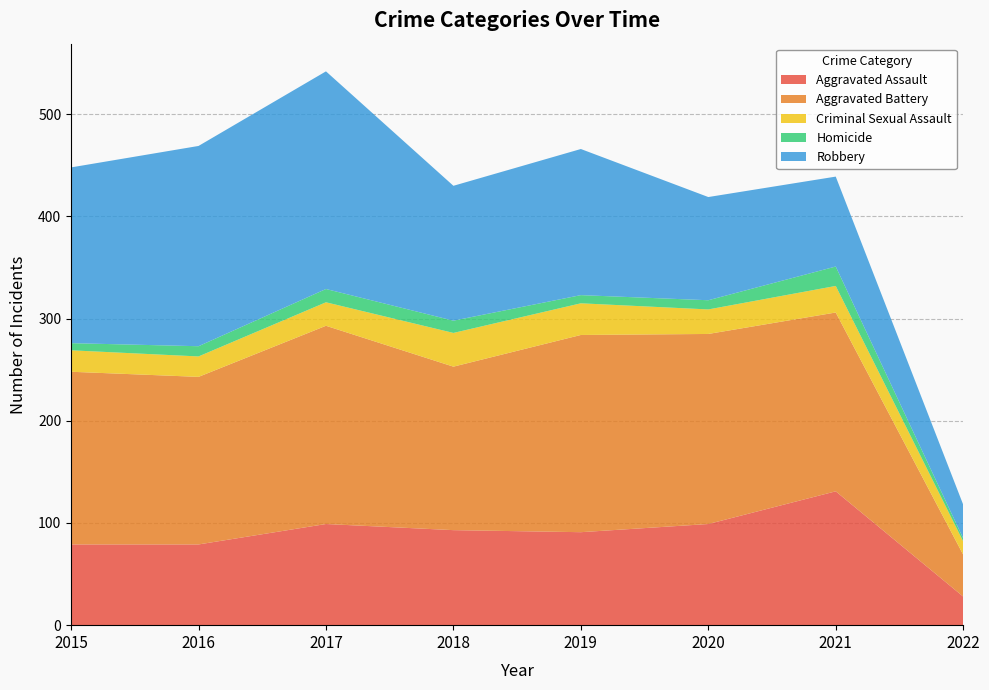

Reading left to right, what are all the values shown in this chart?

Aggravated Assault: 79	79	99	93	91	99	131	28
Aggravated Battery: 169	164	194	160	193	186	175	41
Criminal Sexual Assault: 21	20	23	33	31	24	26	13
Homicide: 7	10	13	12	8	9	19	3
Robbery: 172	196	213	132	143	101	88	33